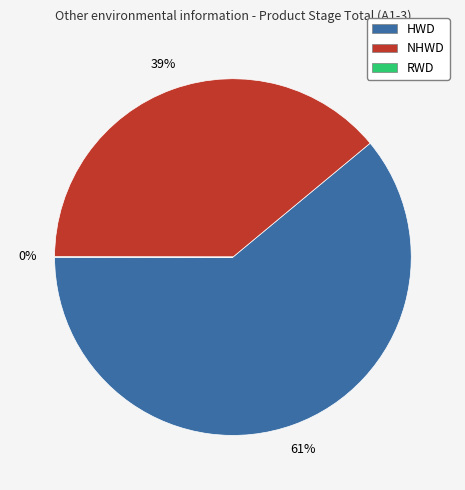

Is the sum of NHWD and HWD greater than half?

Yes